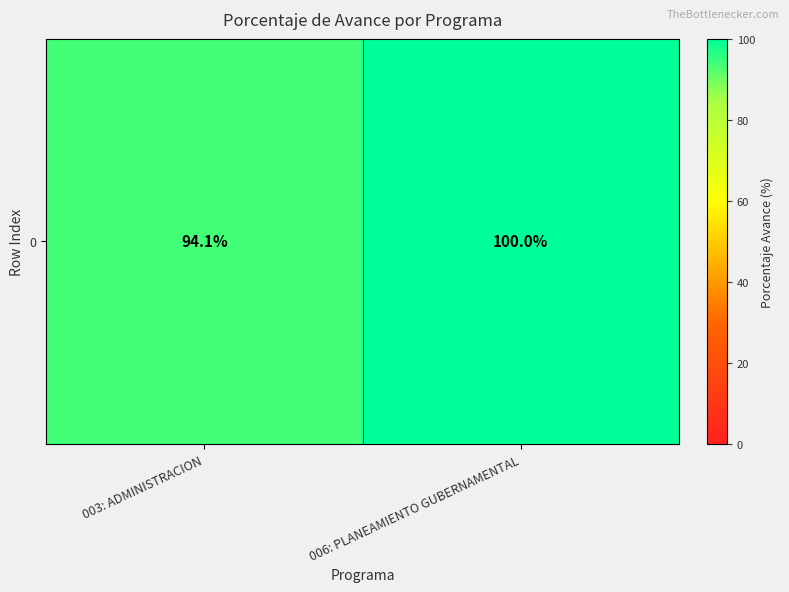

Reading left to right, extract all data points from this chart.

94.1	100.0